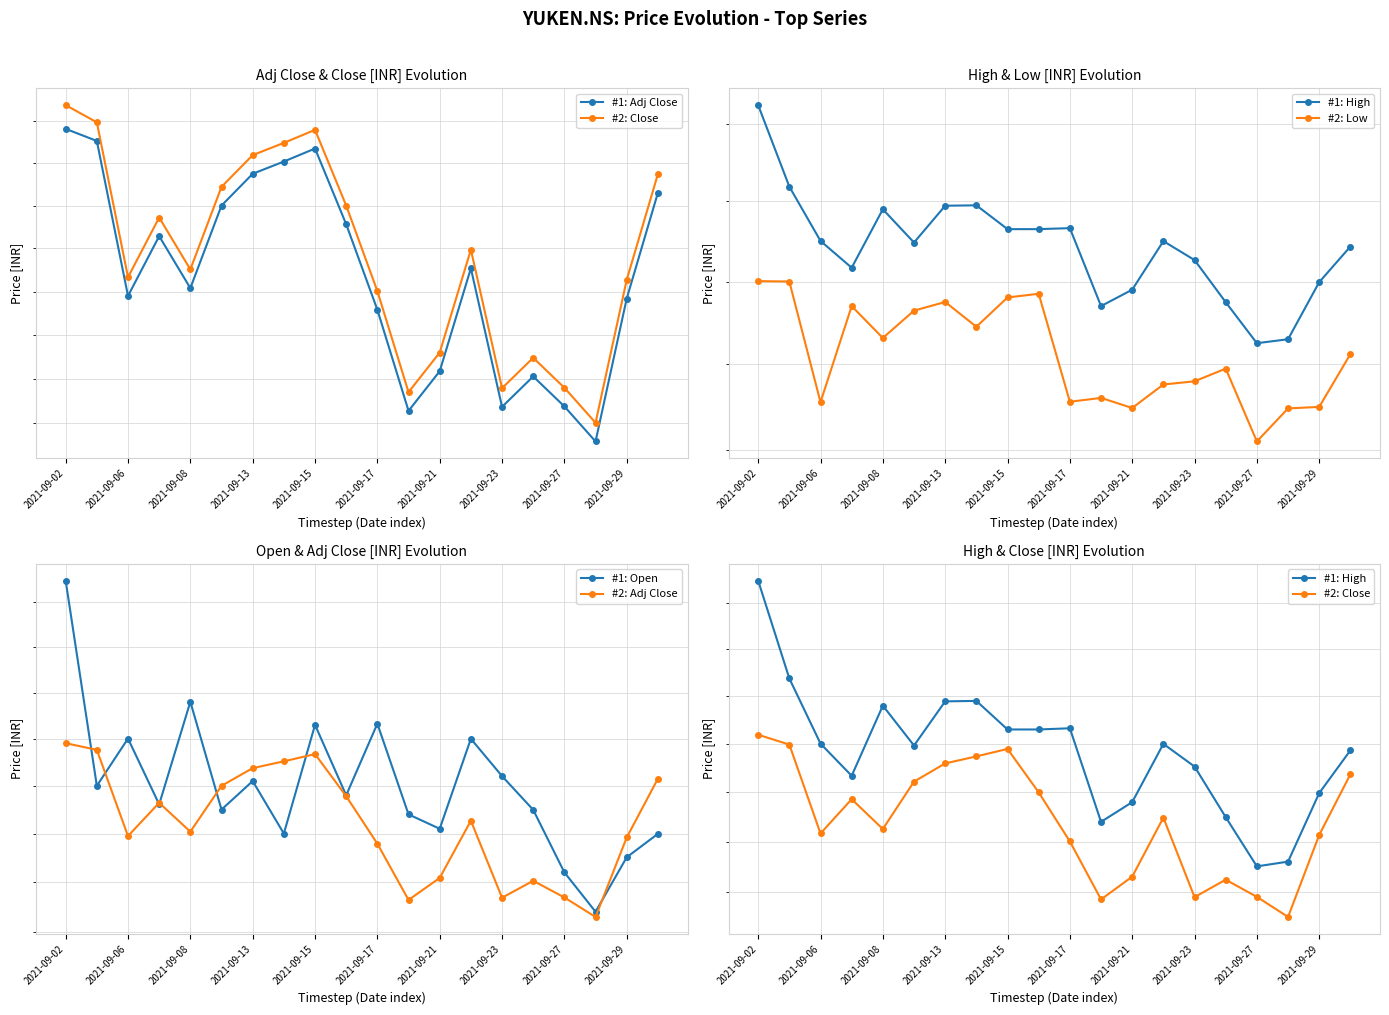

Reading left to right, what are all the values shown in this chart?

#1: Adj Close: 609.1	607.6	589.5	596.4	590.4	600.0	603.7	605.2	606.7	597.8	587.9	576.4	580.9	592.7	576.8	580.3	576.9	573.0	589.2	601.5
#2: Close: 611.9	609.9	591.6	598.6	592.5	602.2	606.0	607.4	609.0	600.0	590.0	578.5	583.0	594.9	579.0	582.4	579.0	575.0	591.4	603.7
#1: High: 644.9	623.8	610.0	603.4	618.0	609.6	618.9	619.0	613.0	613.0	613.2	594.0	598.0	610.0	605.3	595.0	585.0	586.0	599.9	608.6
#2: Low: 600.1	600.0	571.1	594.0	586.3	592.9	595.0	589.0	596.1	597.0	571.2	572.1	569.8	575.2	576.0	579.0	562.0	569.6	570.0	582.5
#1: Open: 644.9	600.0	610.0	596.1	618.0	595.0	601.0	590.0	613.0	598.0	613.2	594.0	591.0	610.0	602.0	595.0	582.0	574.0	585.1	590.0
#2: Adj Close: 609.1	607.6	589.5	596.4	590.4	600.0	603.7	605.2	606.7	597.8	587.9	576.4	580.9	592.7	576.8	580.3	576.9	573.0	589.2	601.5